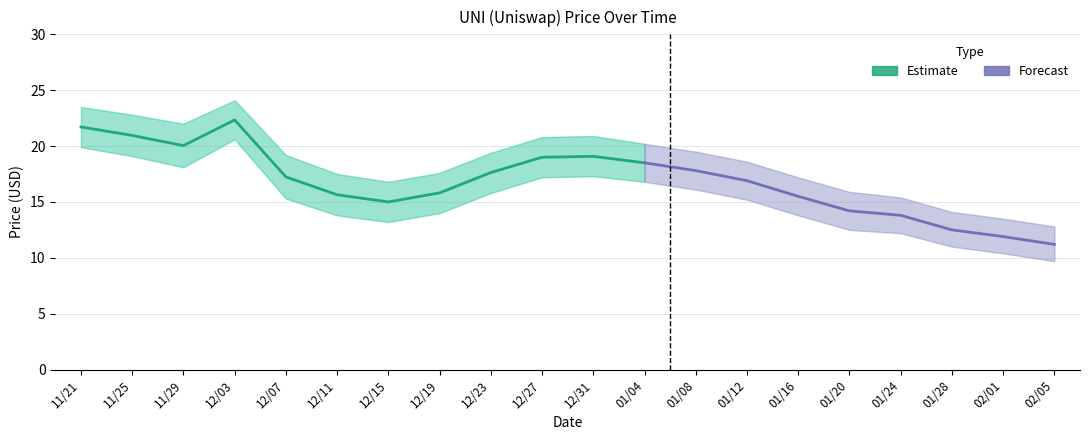

List the labels in order of current_price value, largest first.

12/03, 11/21, 11/25, 11/29, 12/31, 12/27, 01/04, 01/08, 12/23, 12/07, 01/12, 12/19, 12/11, 01/16, 12/15, 01/20, 01/24, 01/28, 02/01, 02/05